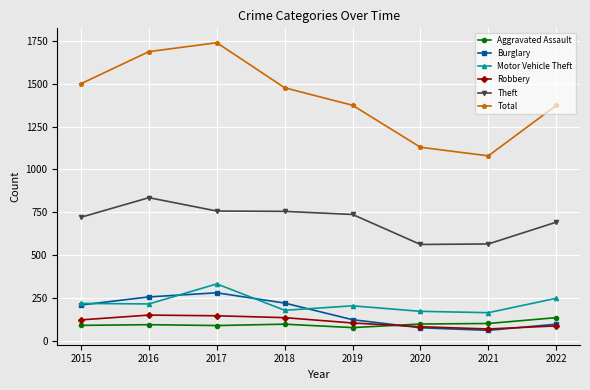

True or false: Robbery and Motor Vehicle Theft cross at least once.

False